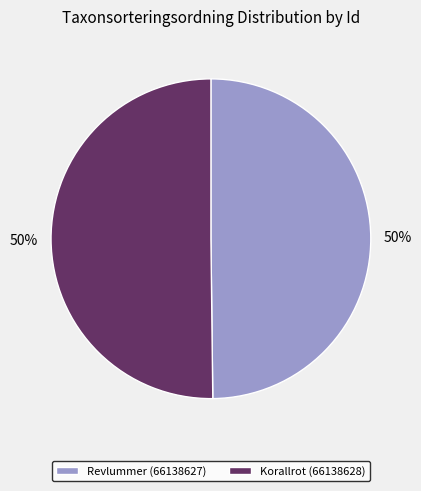

True or false: Revlummer (66138627) accounts for 50% of the total.

True